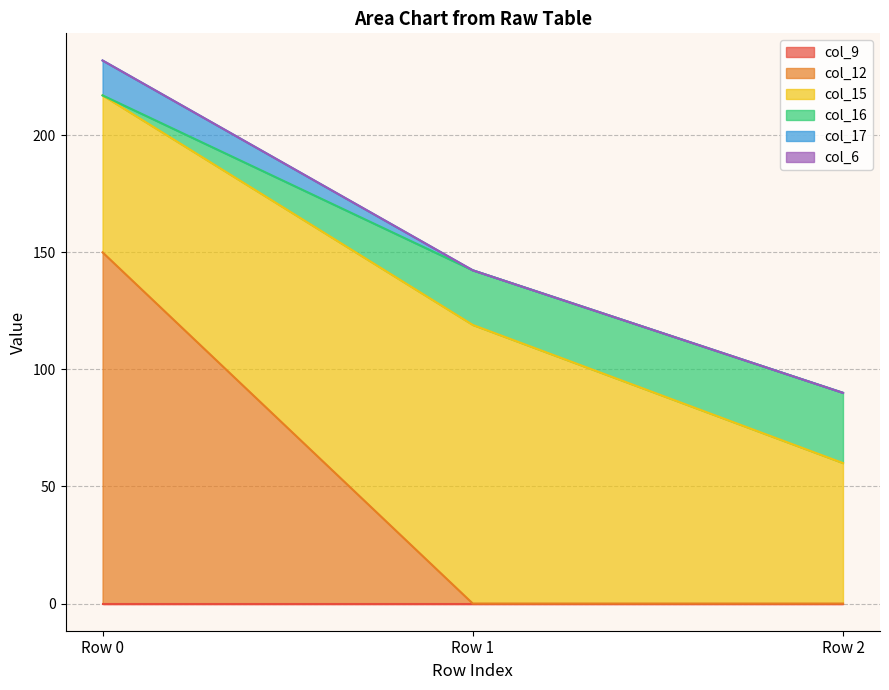

At Row 0, list the series in order from largest to smallest.

col_12, col_15, col_17, col_9, col_16, col_6